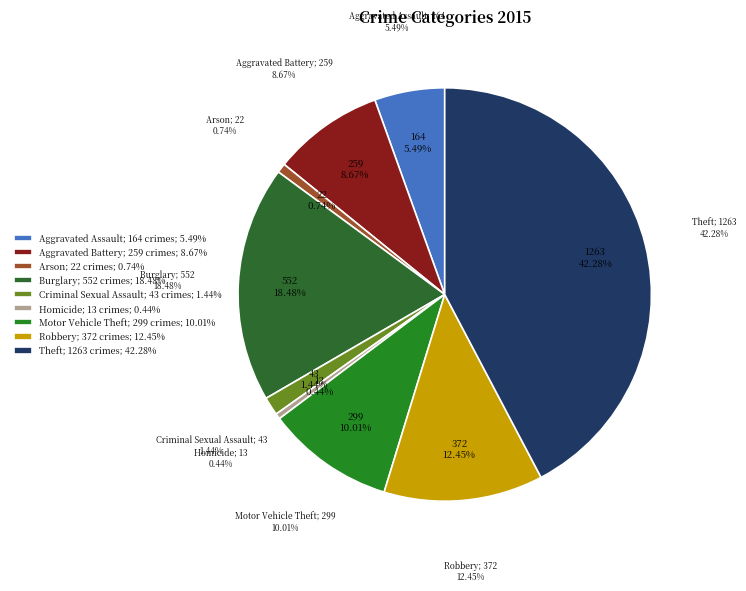

Between Arson and Criminal Sexual Assault, which is larger?

Criminal Sexual Assault